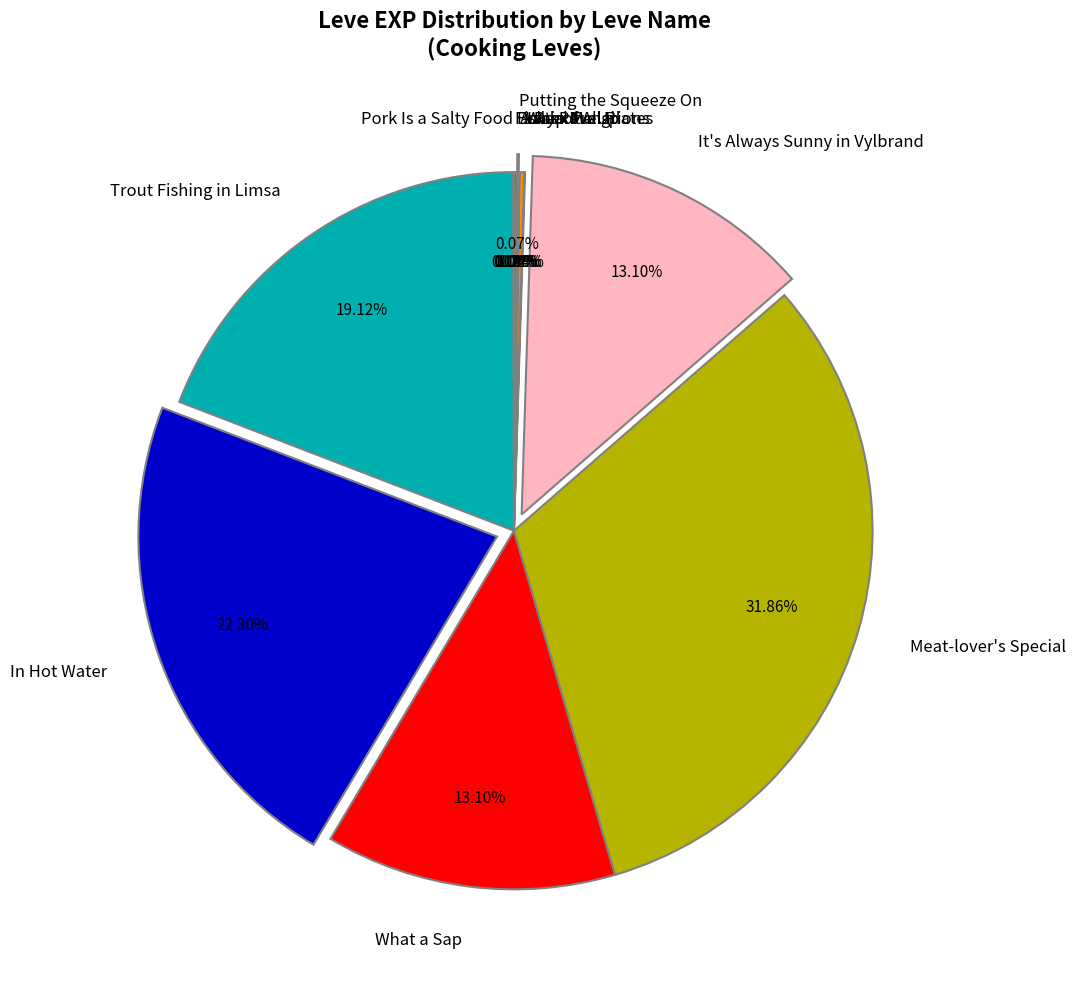

Which slice is the largest?

Meat-lover's Special